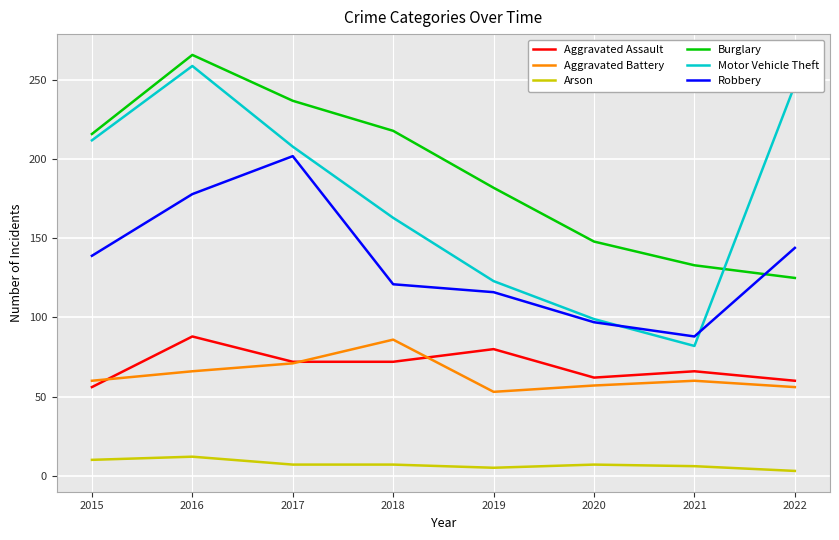

True or false: Motor Vehicle Theft has a value of 301 at 2017.

False